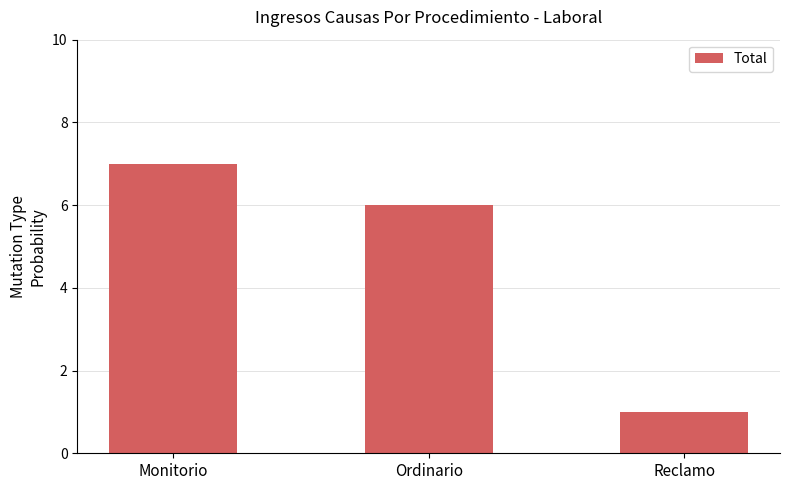

Which category has the lowest value across all series?

Reclamo